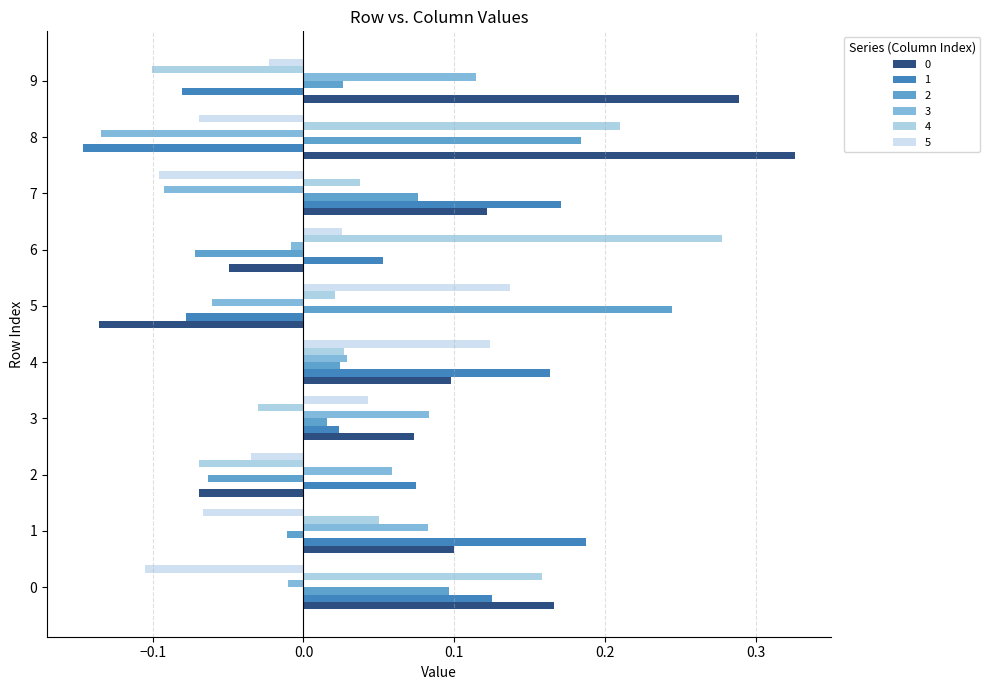

At which category is the sum across all series the highest?

4